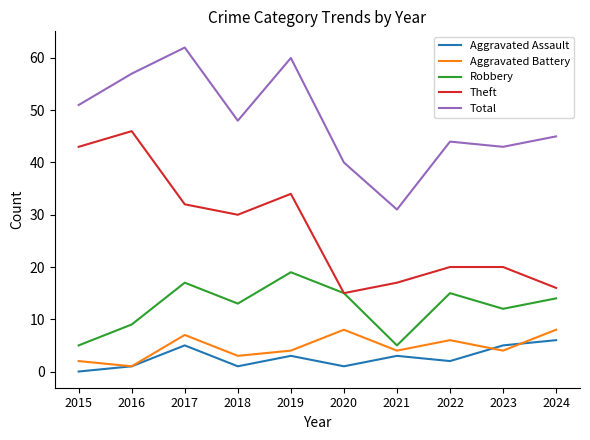

What is the average value of the Theft series?

27